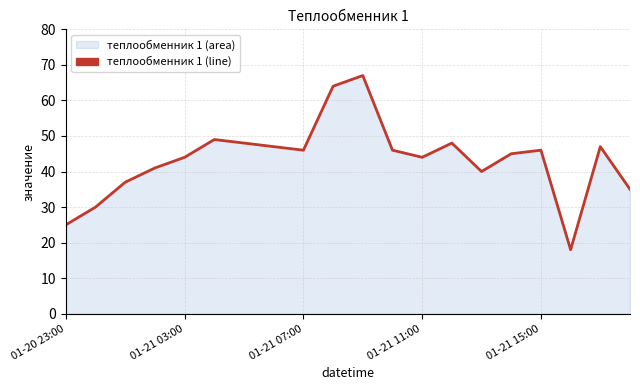

What is the average value?

43